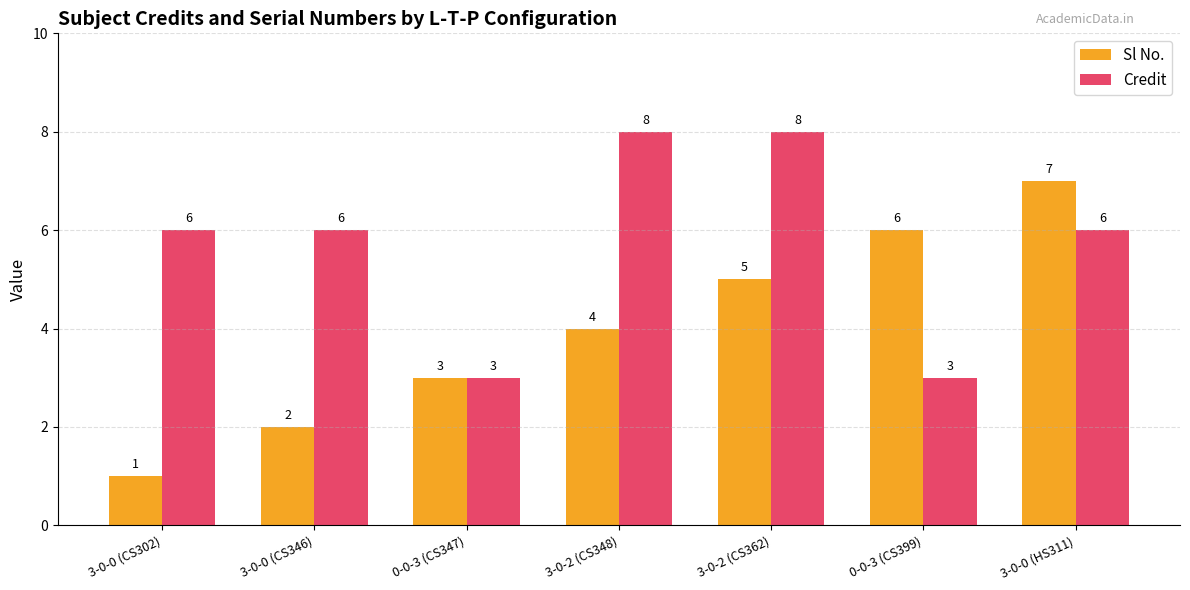

Is it true that Credit equals 12 at 3-0-2 (CS348)?

False